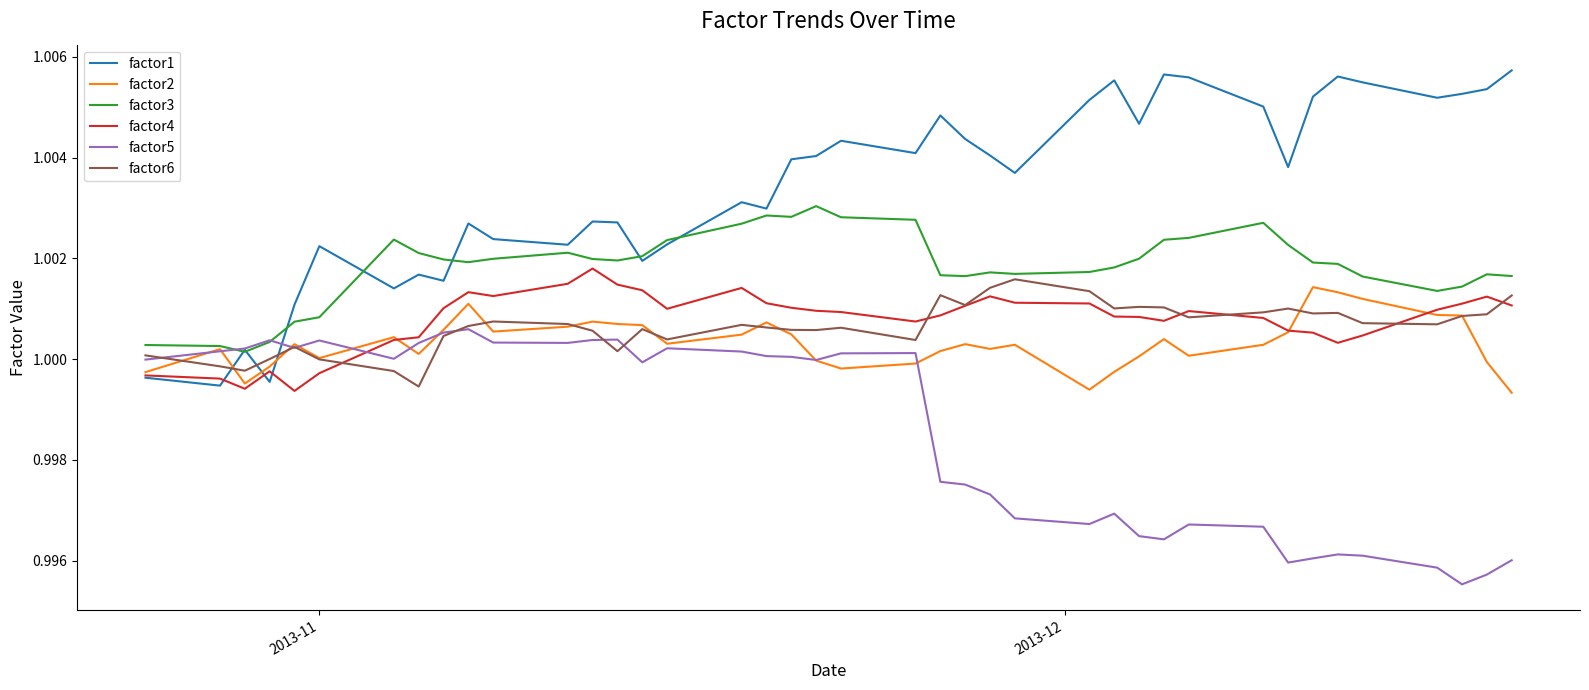

Which series has the largest range (max minus min)?

factor1